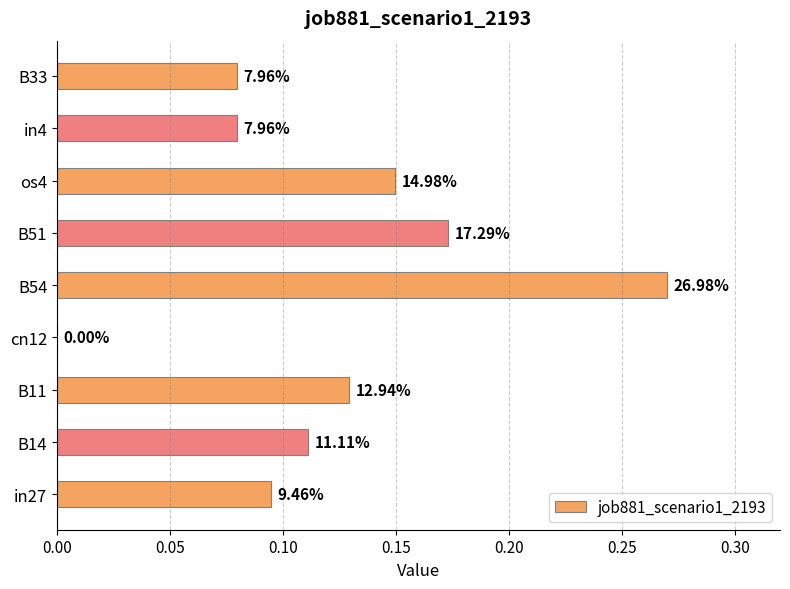

Are the bars horizontal?

Yes